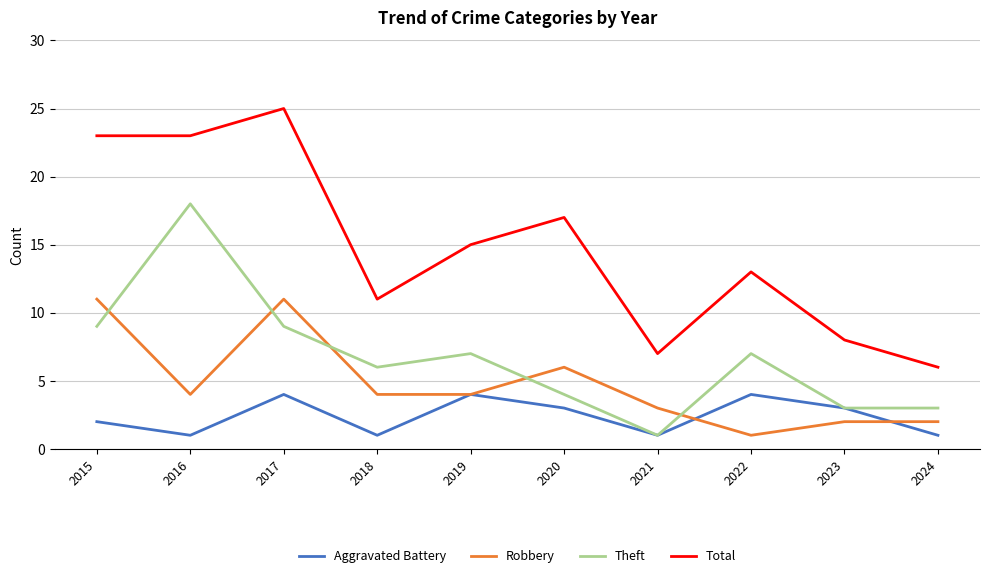

The Theft series shows 7 at 2022. True or false?

True